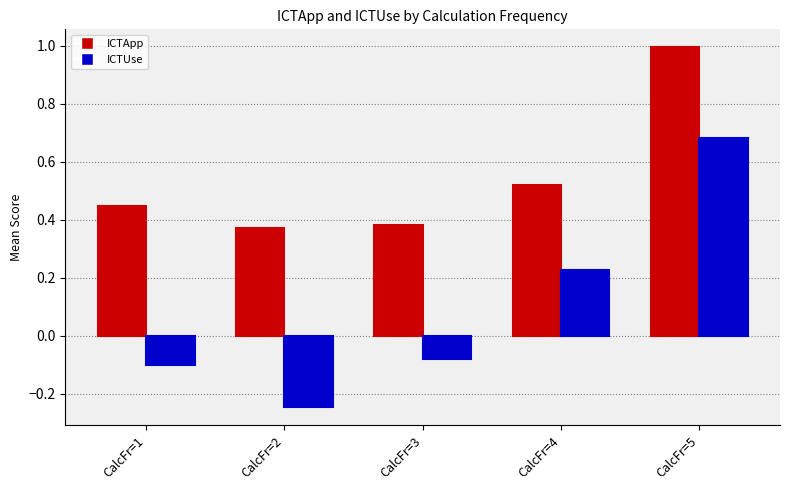

Where does the ICTUse series first go above 0?

CalcFr=4